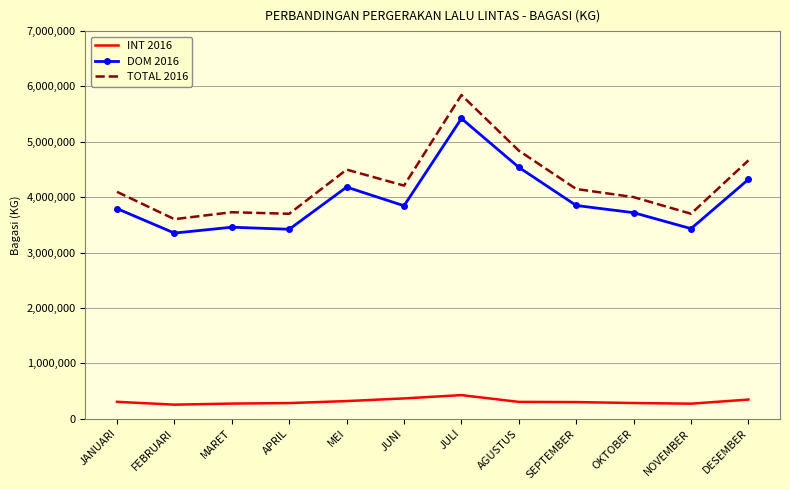

Which series has the largest total across all categories?

TOTAL 2016